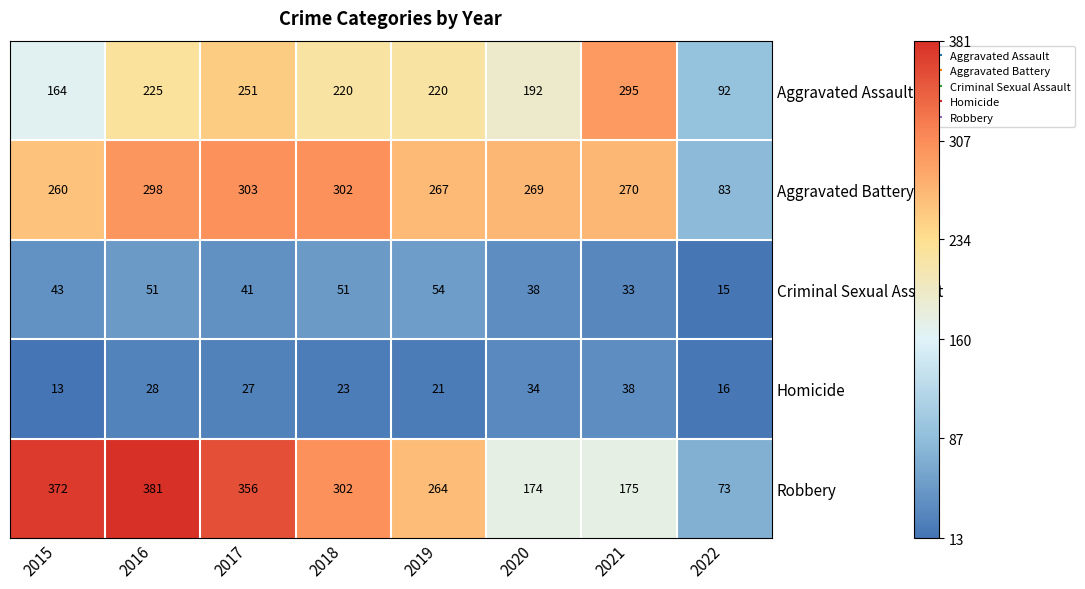

How many categories are shown in the chart?

8